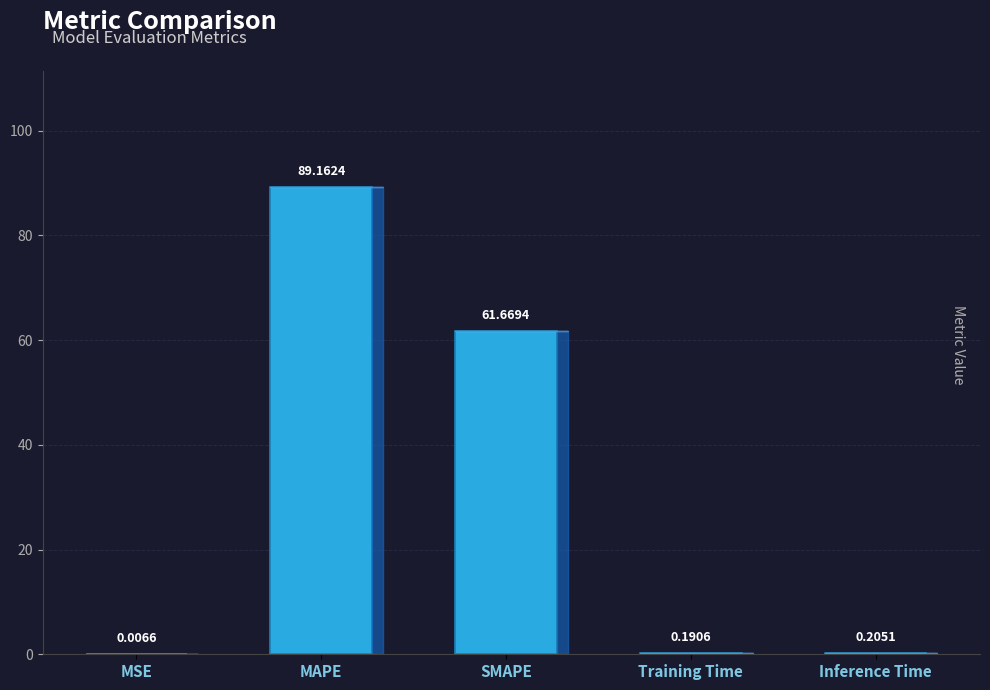

What is the sum of the values at SMAPE and MAPE?

150.8